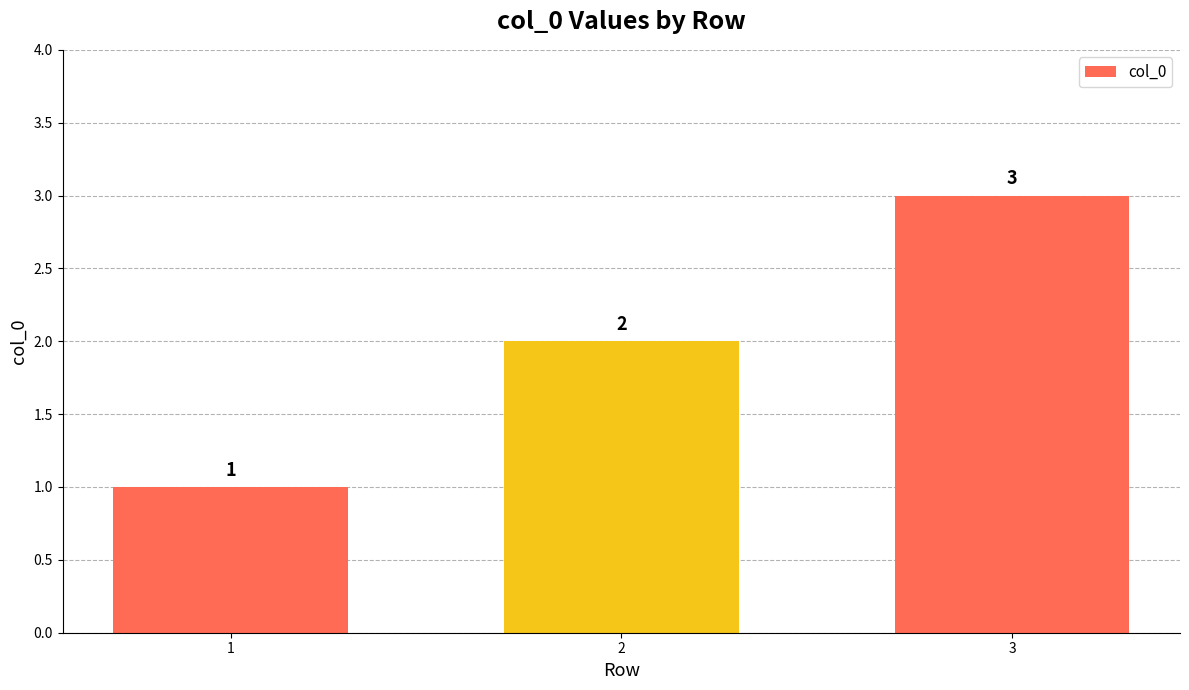

What is the difference between the second highest and minimum values?

1